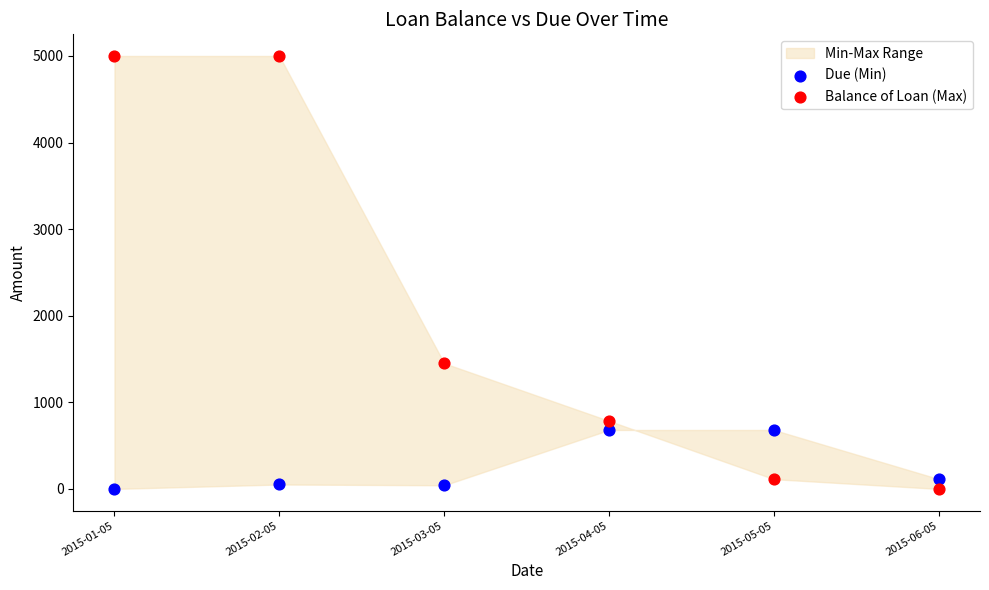

Which series has the widest spread of Y values?

Balance of Loan (Max)